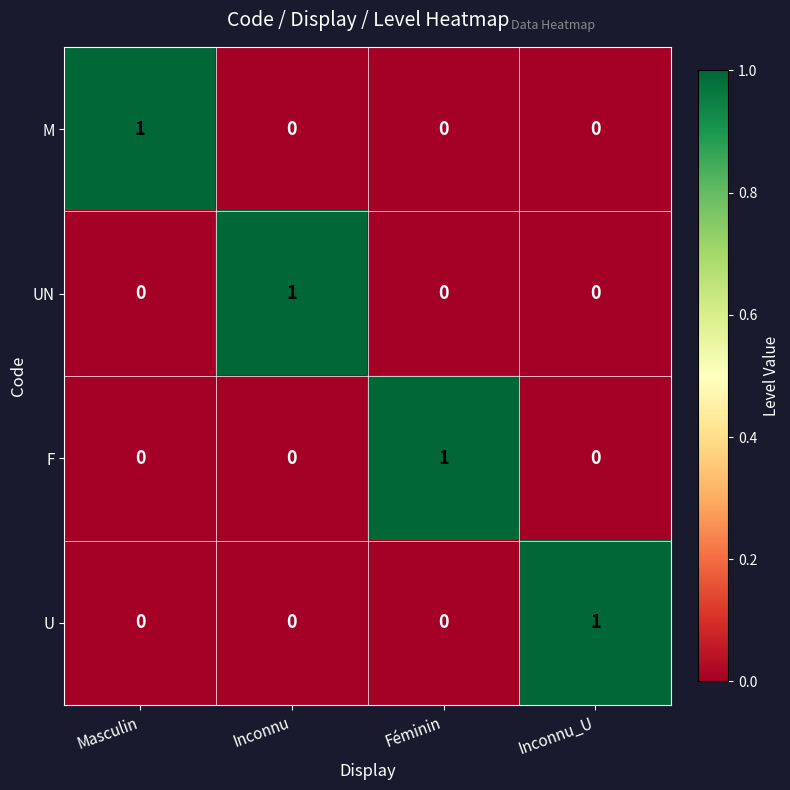

At which label does F reach its peak?

Féminin